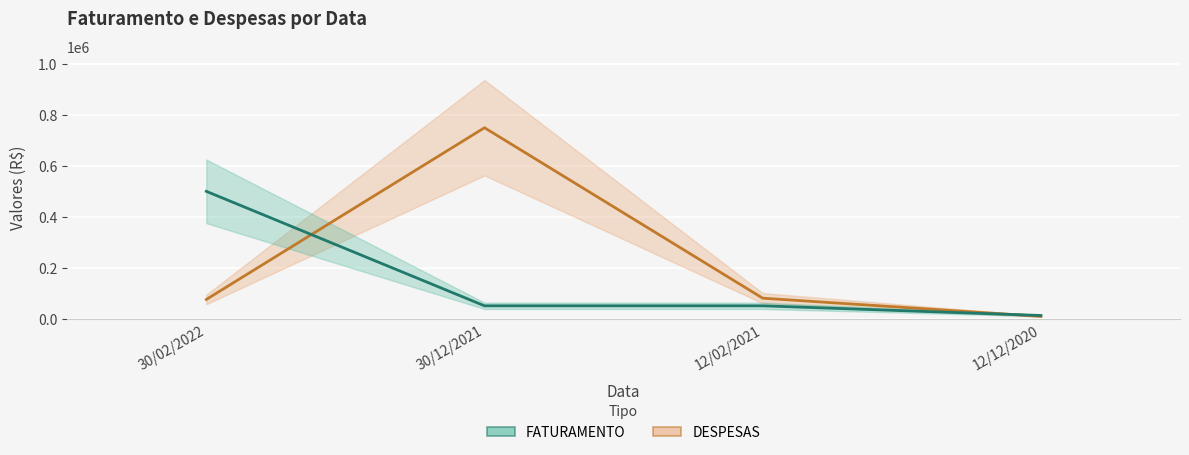

What is the value of the DESPESAS point at the 3rd from the left?

80000